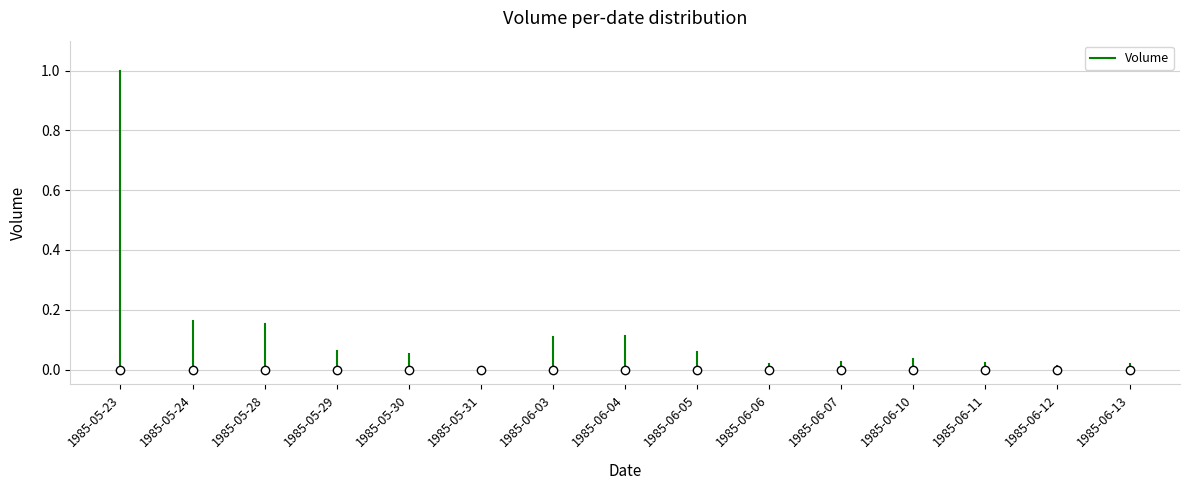

How many lines are shown in the chart?

1